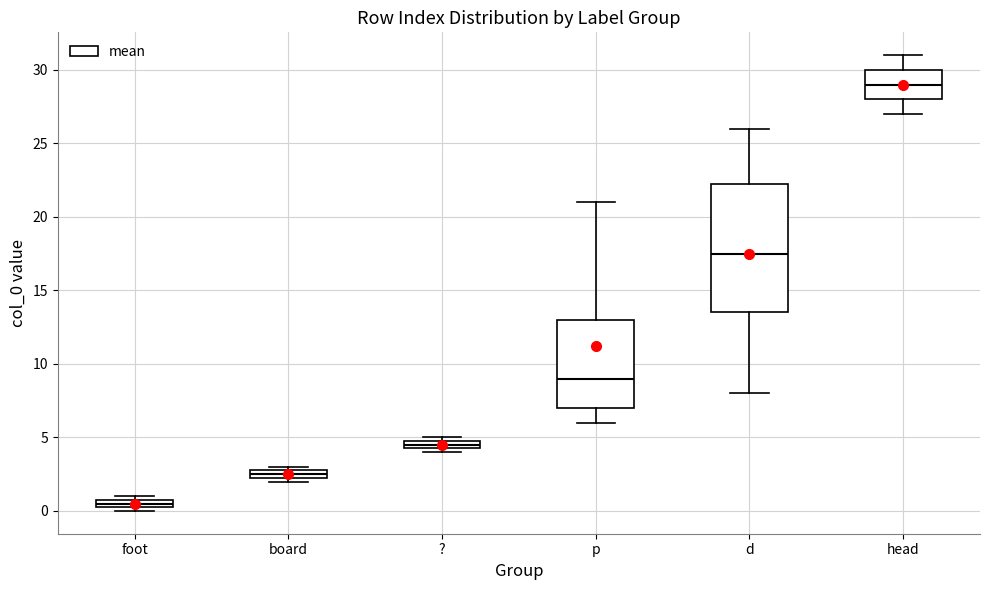

Which box is the tallest, from its lower edge to its upper edge?

d